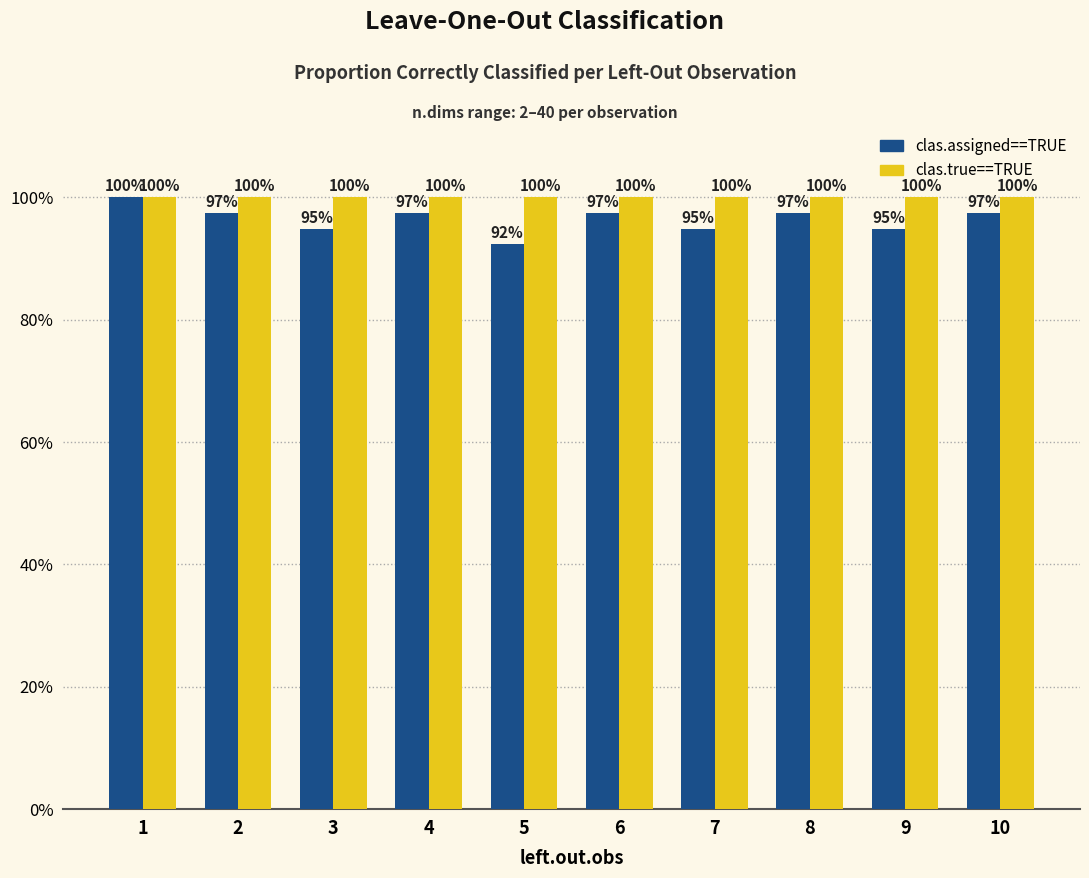

What is the difference between the maximum and second lowest values in the clas.assigned==TRUE series?

0.1